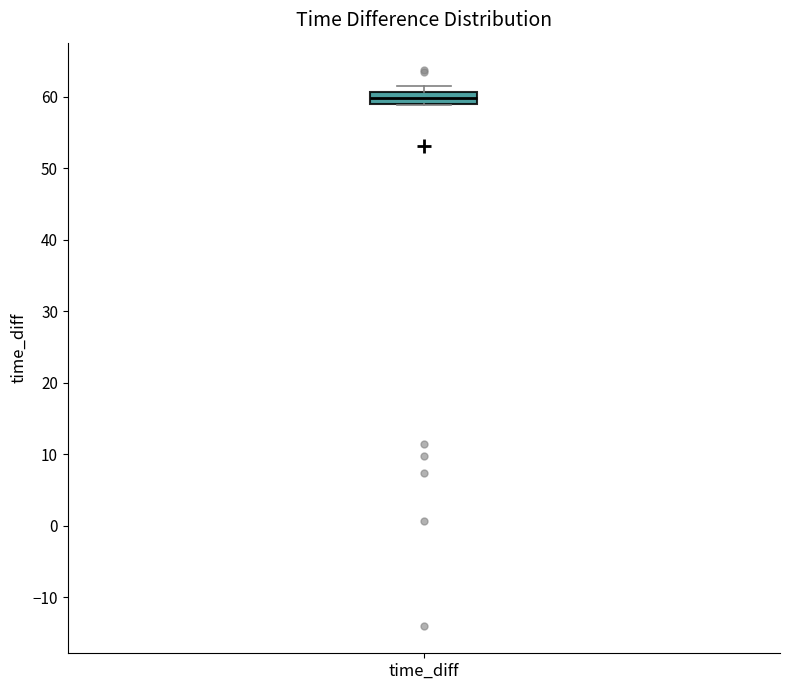

Read this box plot against the y-axis: the position of the median line, the range covered by the box, and the ends of both whiskers. The values are not printed on the chart, so give them approximately, as read against the axis.

median 60, box 59 to 61, whiskers 59 to 61 (just above the box's upper edge)